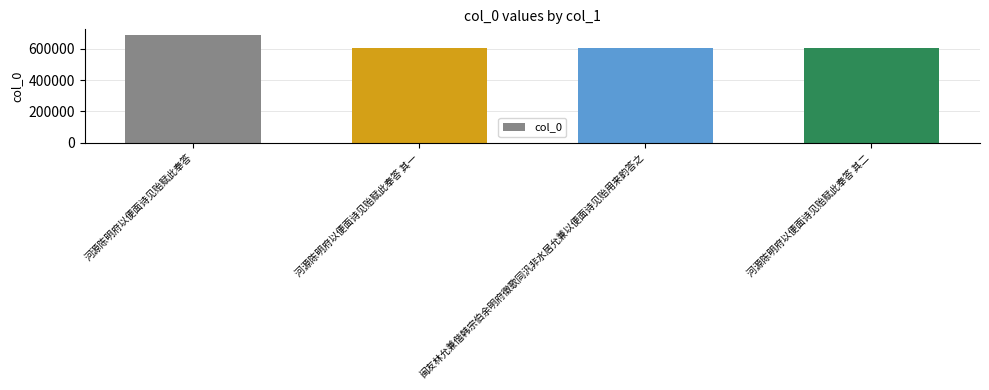

How many values are below 605115?

2